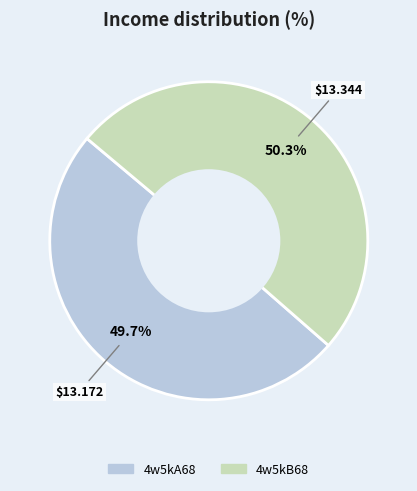

What percentage is the 4w5kB68 slice, to the nearest percent?

50%